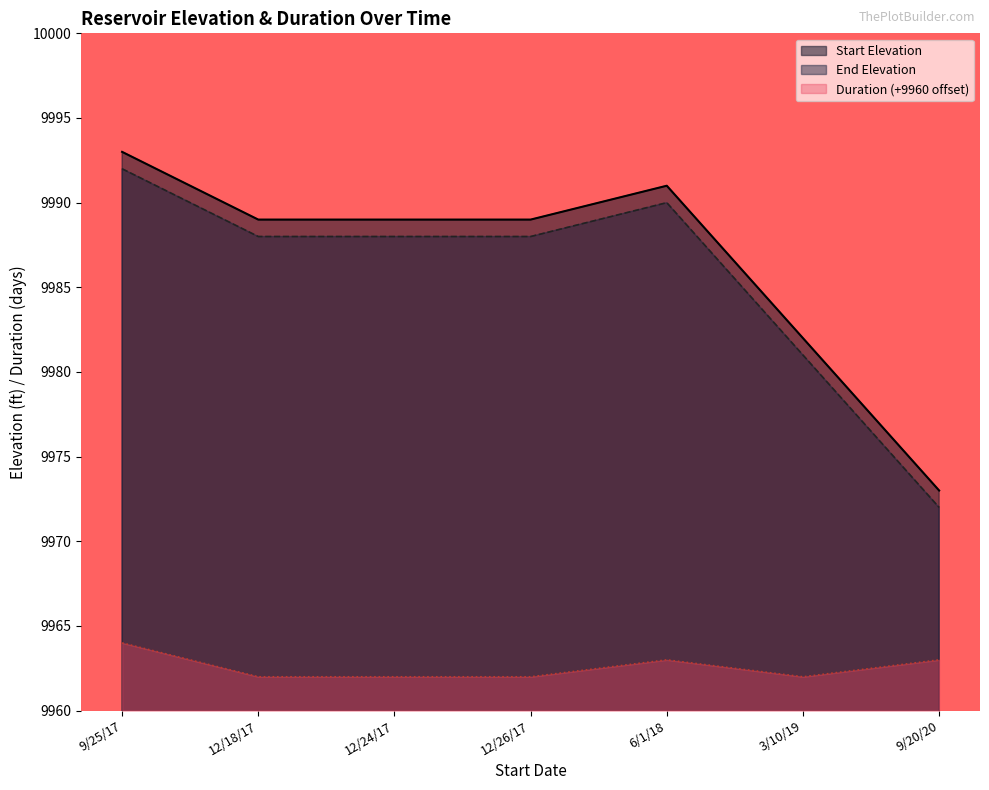

Which series has the largest total across all categories?

Start Elevation